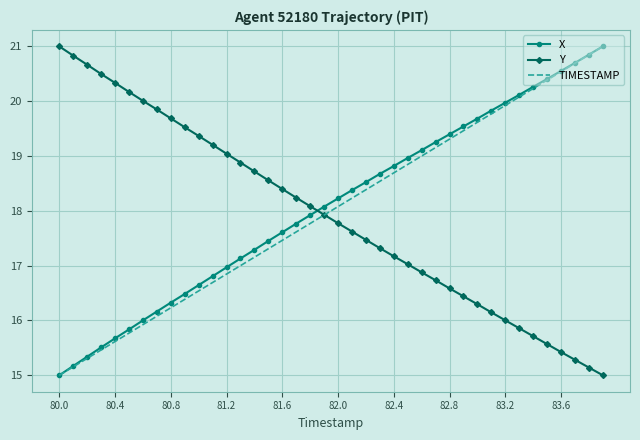

What is the lowest value of the TIMESTAMP series?

15.0